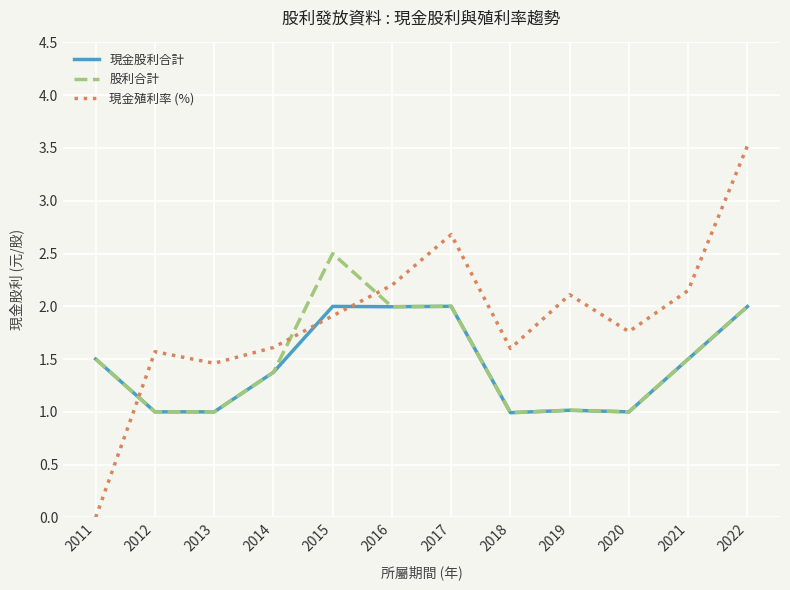

What value does the 現金殖利率 (%) series have at 2022?

3.5